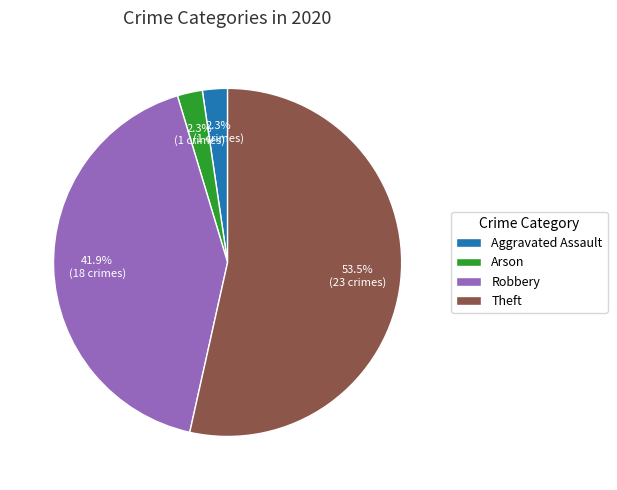

Which category has the biggest portion of the pie?

Theft